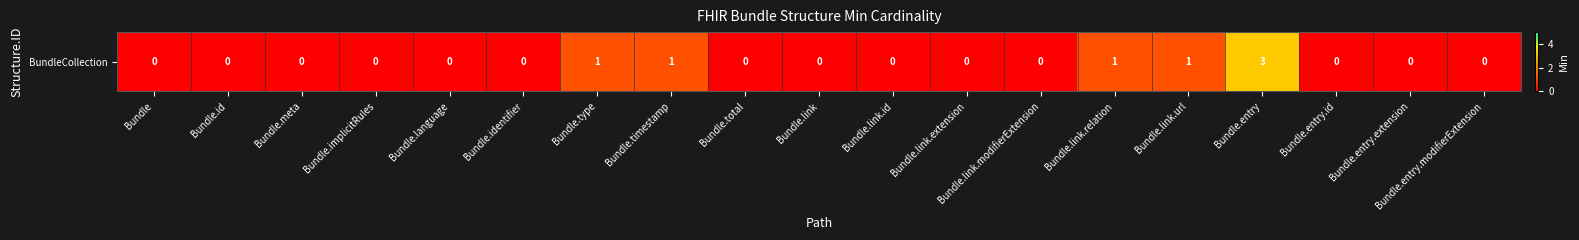

The chart shows a value of -2 at Bundle.identifier. True or false?

False